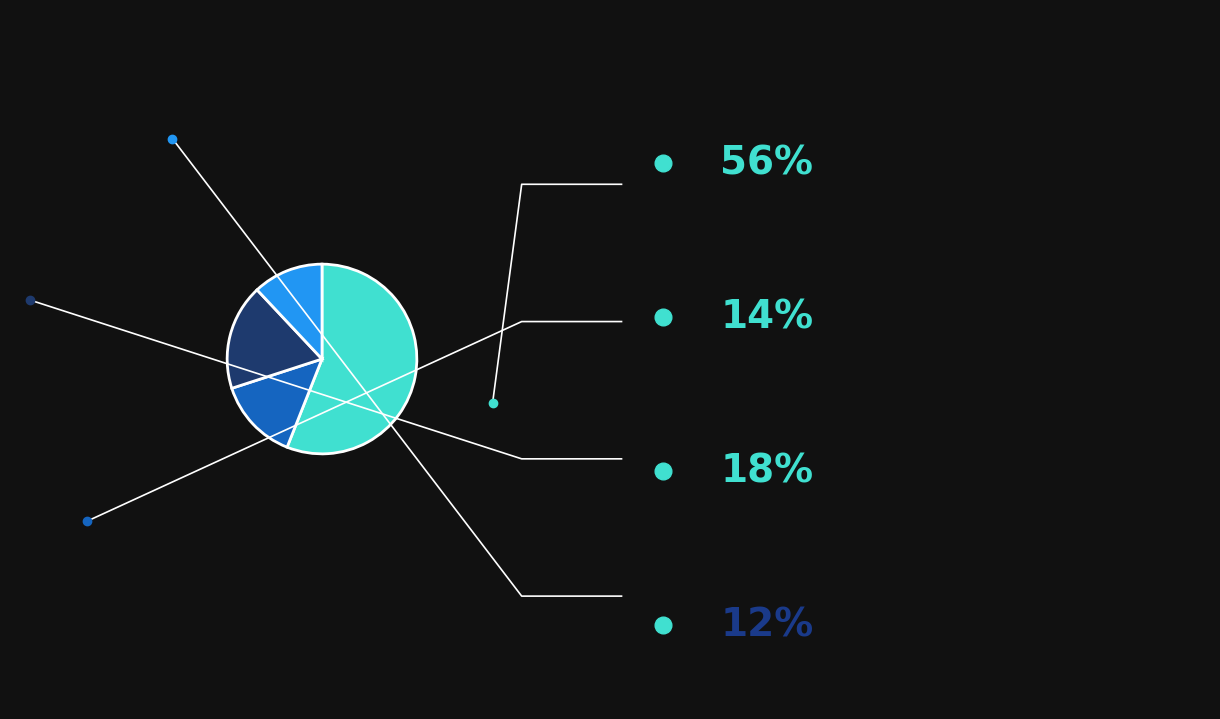

What portion of the pie excludes ZH?

44.0%